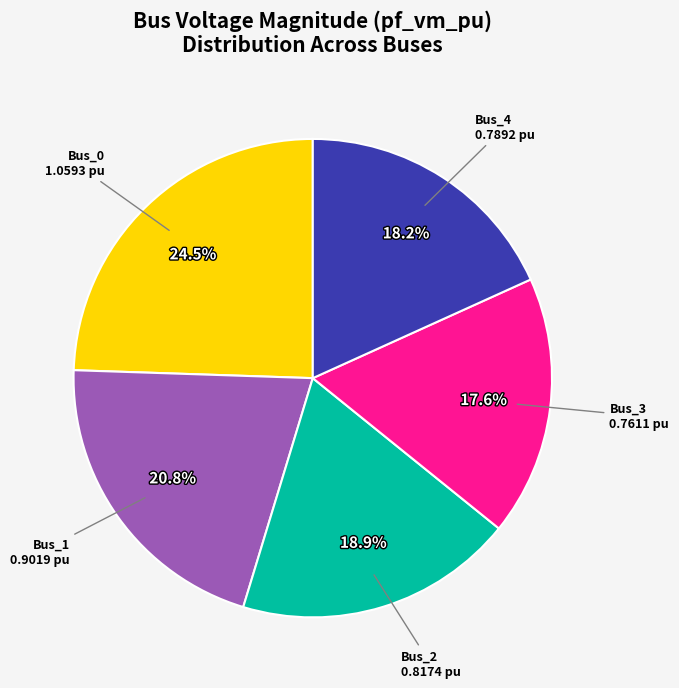

Does any single category account for the majority?

No